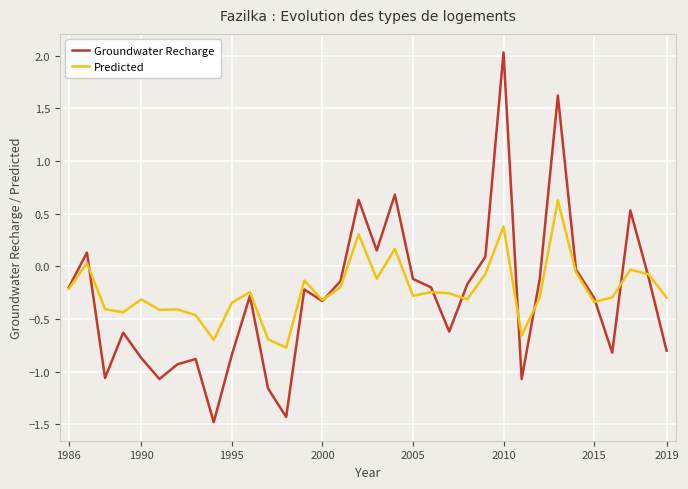

Which series has the widest spread of values?

Groundwater Recharge